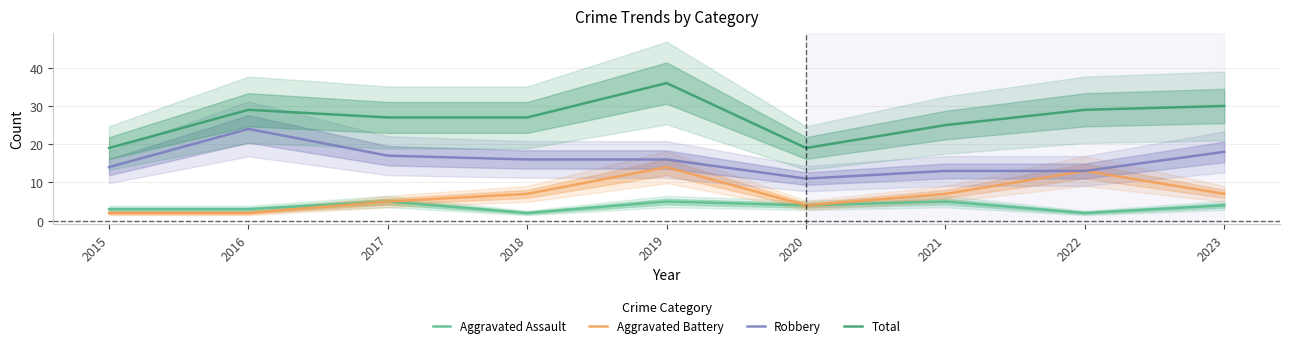

What is the value of the Total point at the 5th from the left?

36